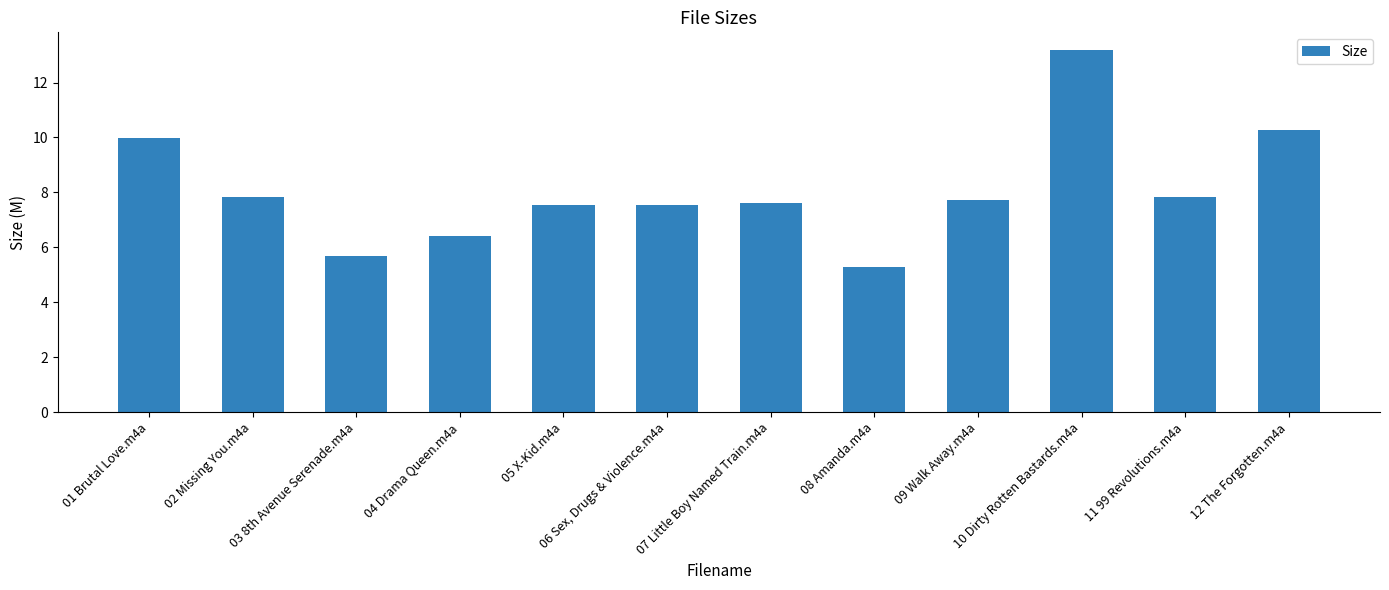

What is the difference between the maximum and minimum values?

7.9